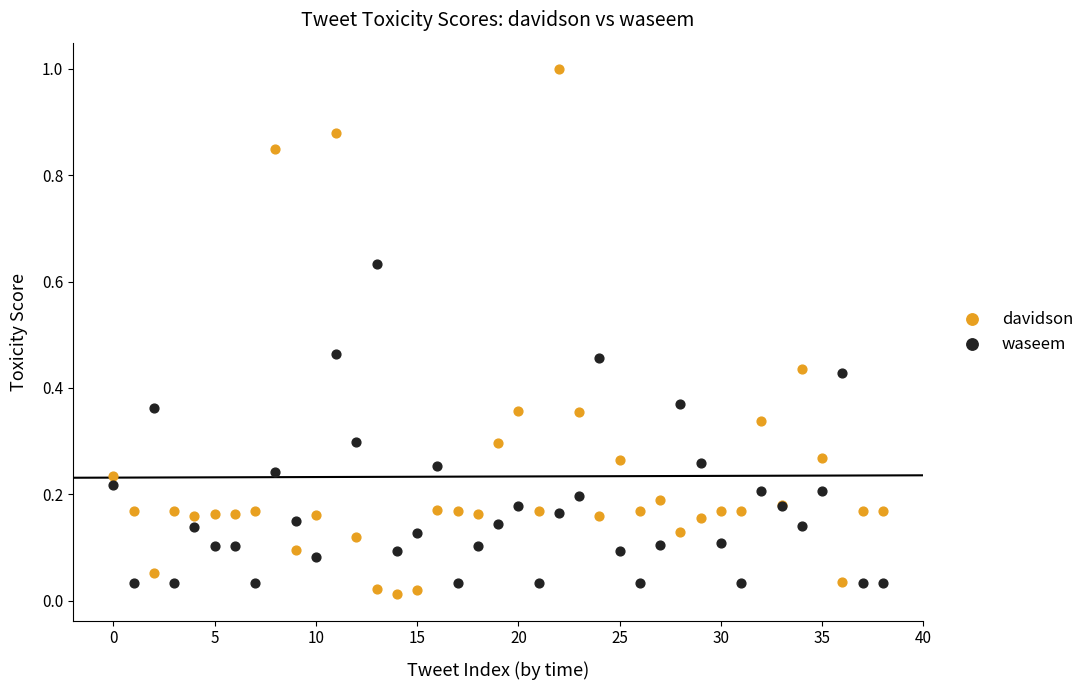

What are all the series names shown in the legend?

davidson, waseem